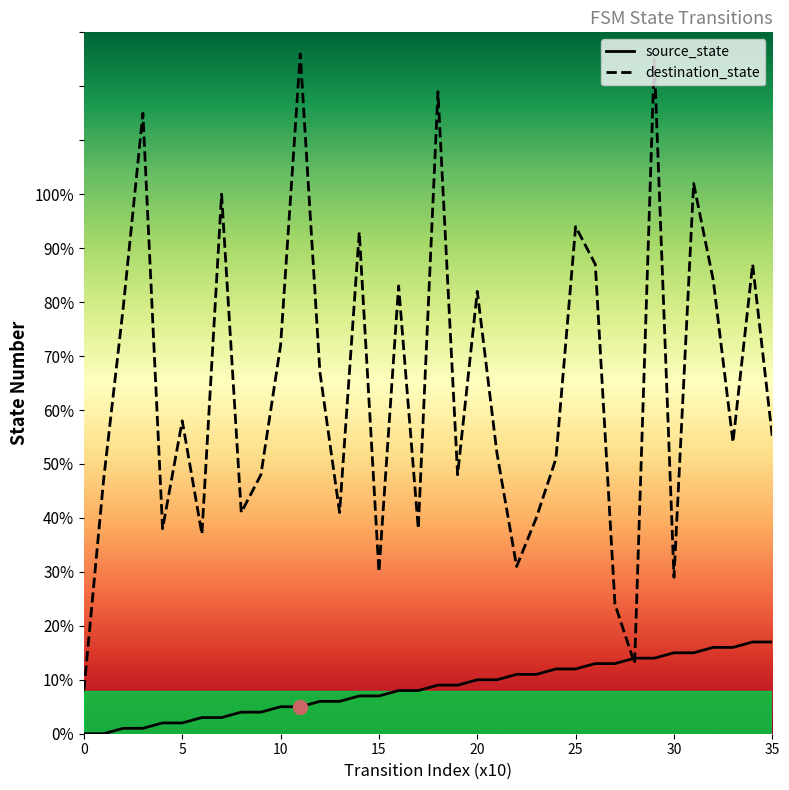

How many data points in destination_state are less than 55?

18